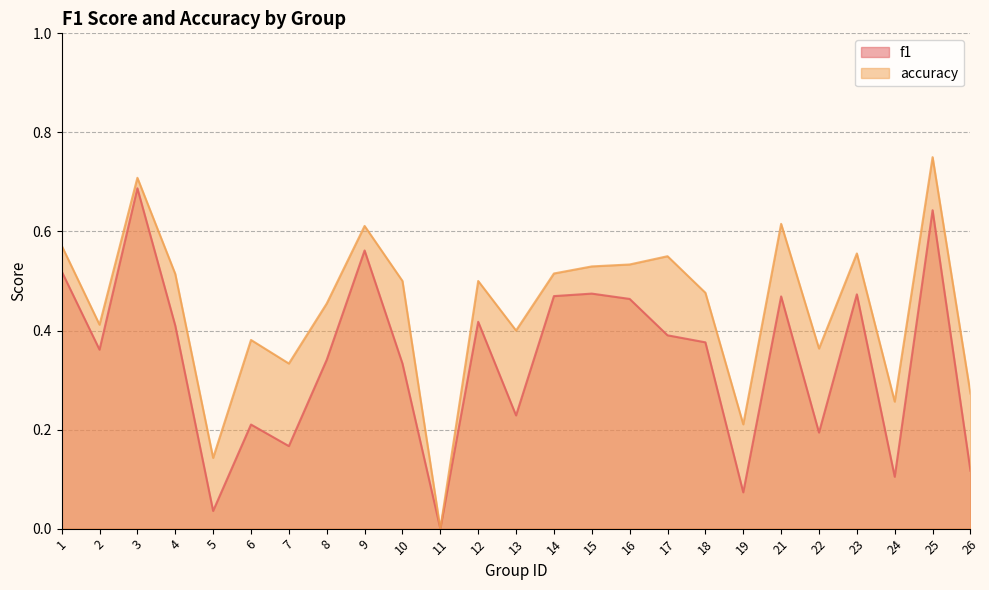

The f1 series shows 0.2 at 7. True or false?

False